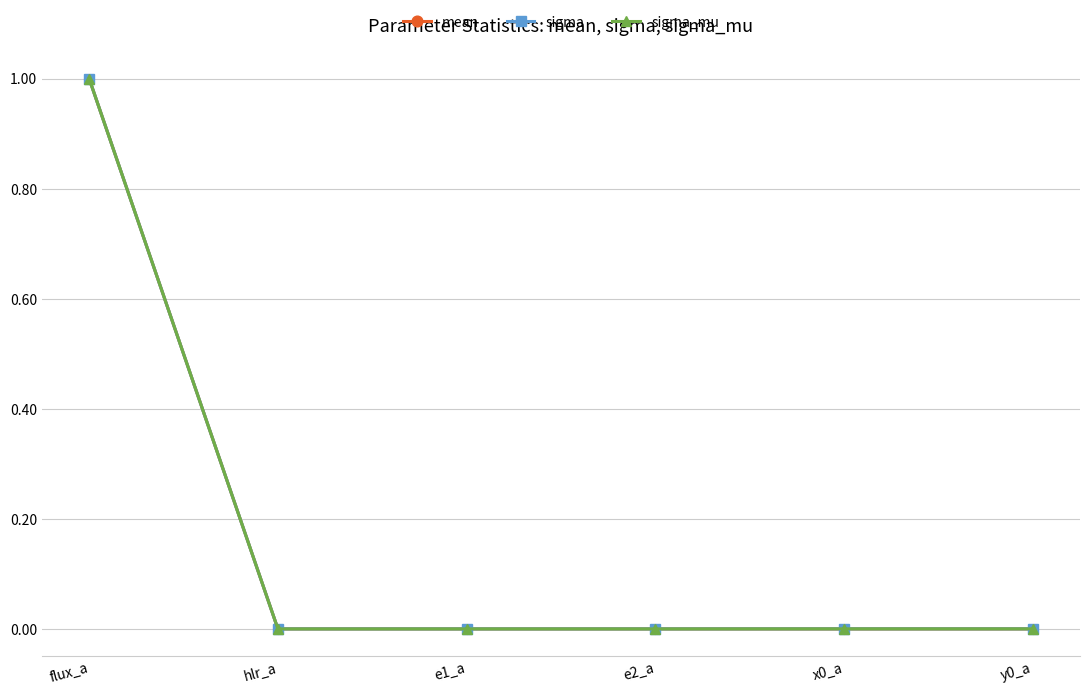

At which category does sigma_mu reach its first local peak?

x0_a